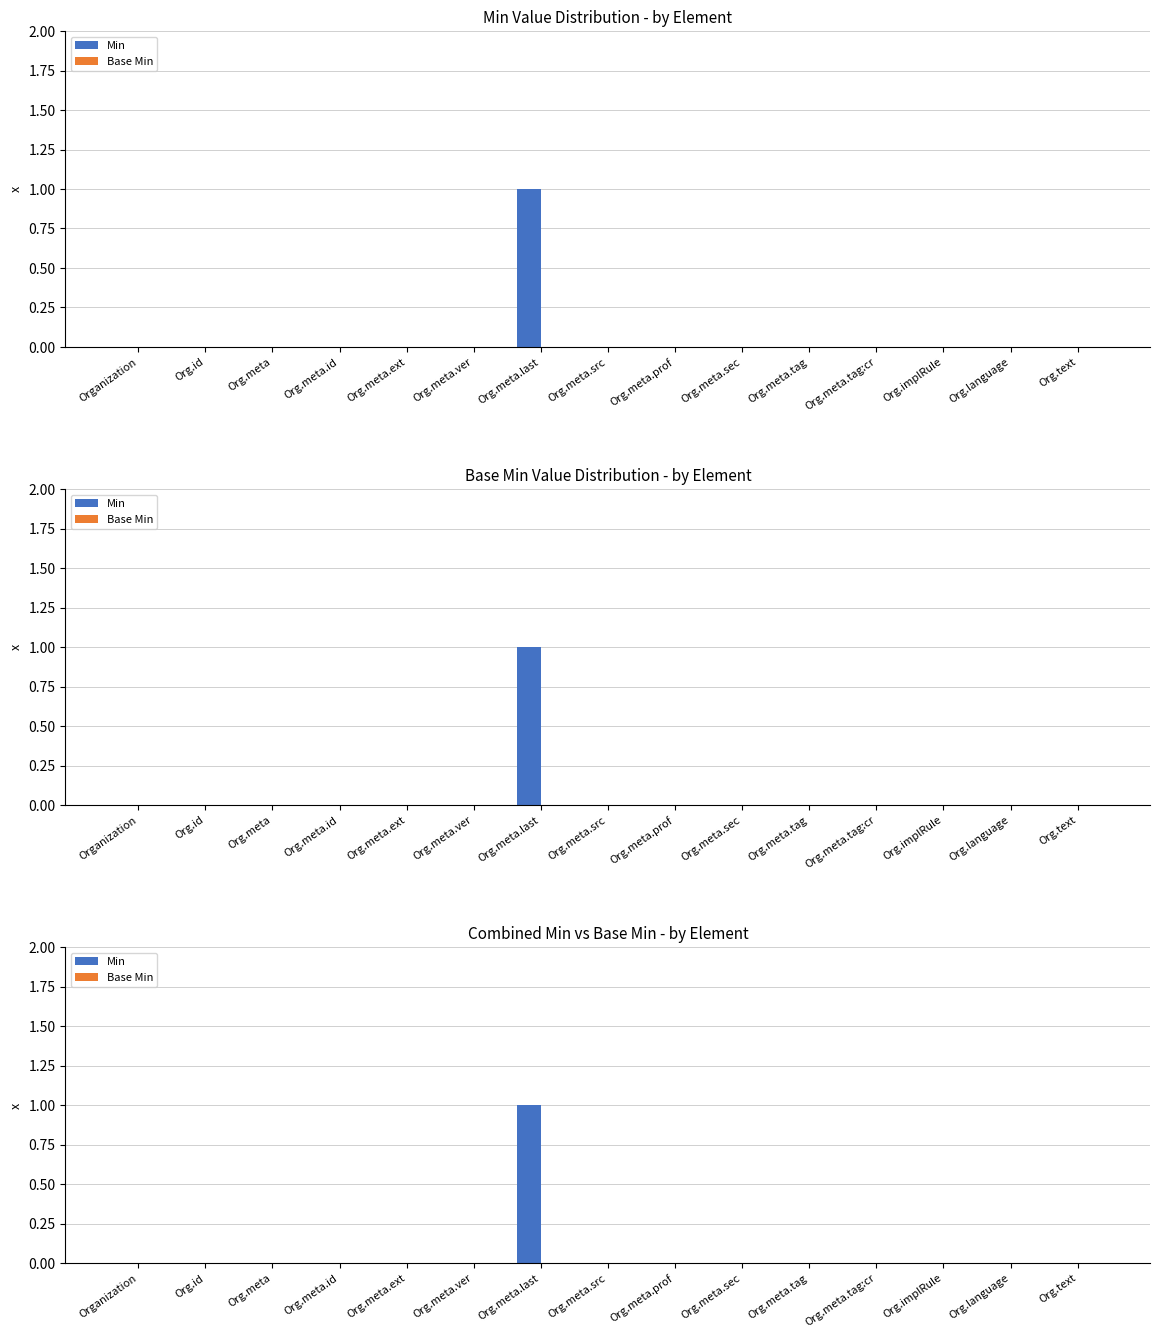

The Min series shows 0 at Org.meta. True or false?

True